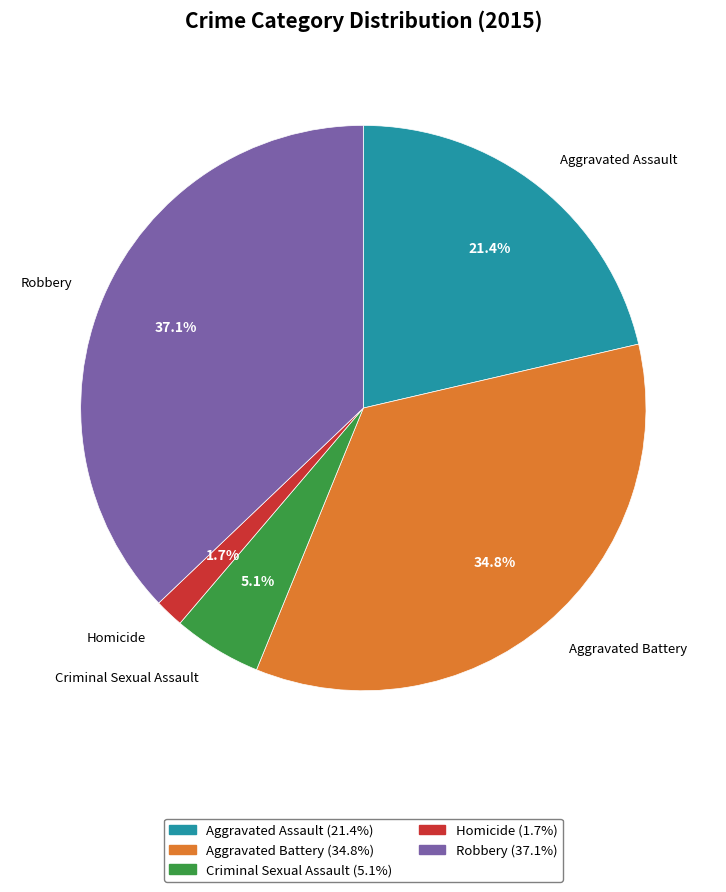

How much of the chart is everything except Aggravated Assault?

78.6%